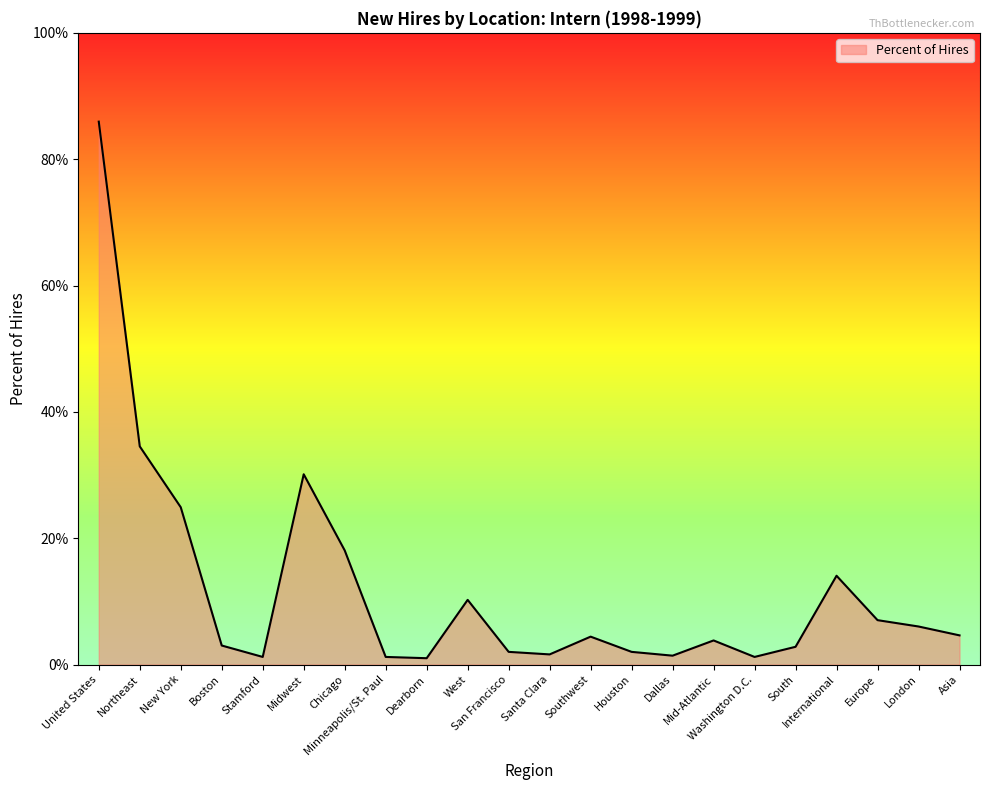

Reading left to right, what are all the values shown in this chart?

United States=0.9	Northeast=0.3	New York=0.2	Boston=0.0	Stamford=0.0	Midwest=0.3	Chicago=0.2	Minneapolis/St. Paul=0.0	Dearborn=0.0	West=0.1	San Francisco=0.0	Santa Clara=0.0	Southwest=0.0	Houston=0.0	Dallas=0.0	Mid-Atlantic=0.0	Washington D.C.=0.0	South=0.0	International=0.1	Europe=0.1	London=0.1	Asia=0.0